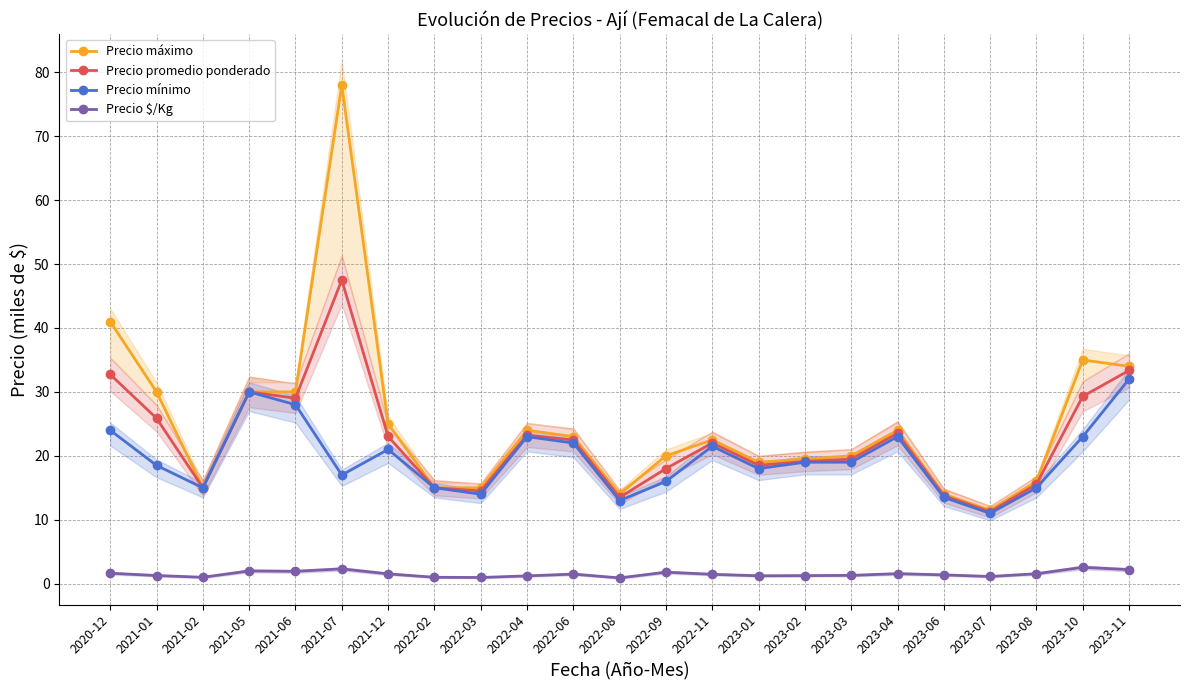

What is the sum of the Precio máximo values at 2022-03 and 2023-06?

29.0